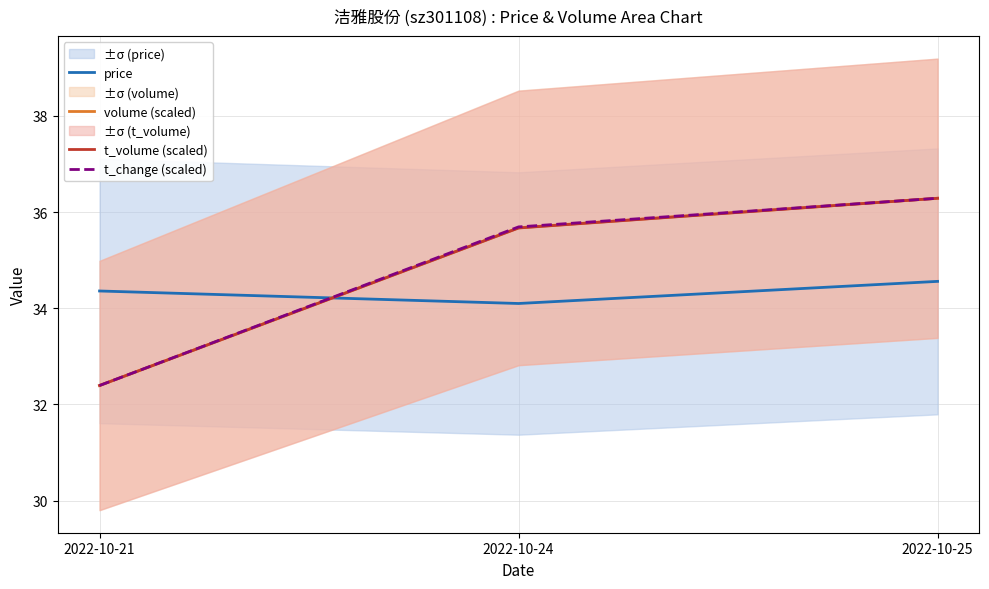

How many data points in volume (scaled) are less than 35?

1